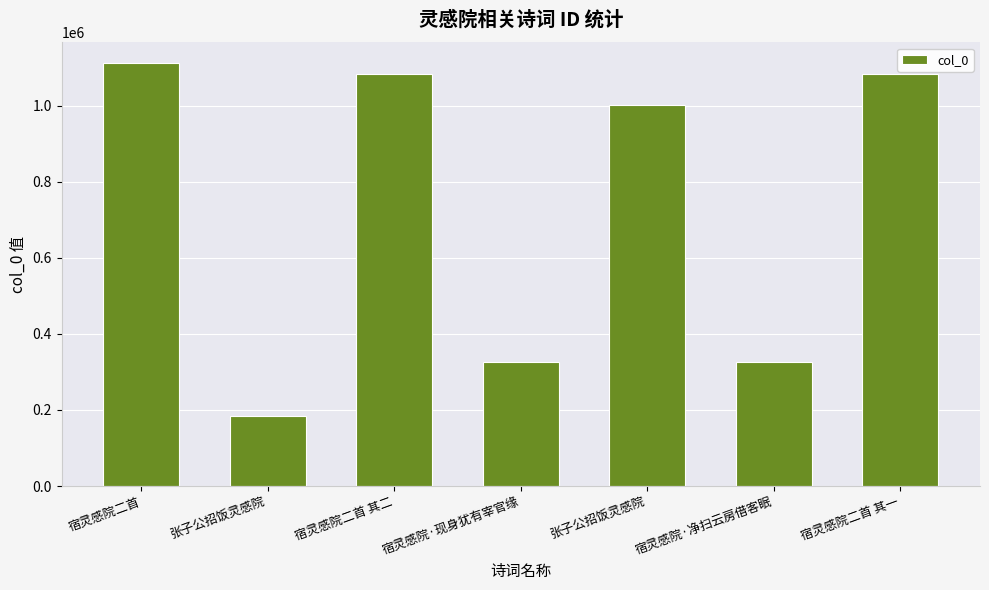

Where does the data first go above 1001100?

宿灵感院二首